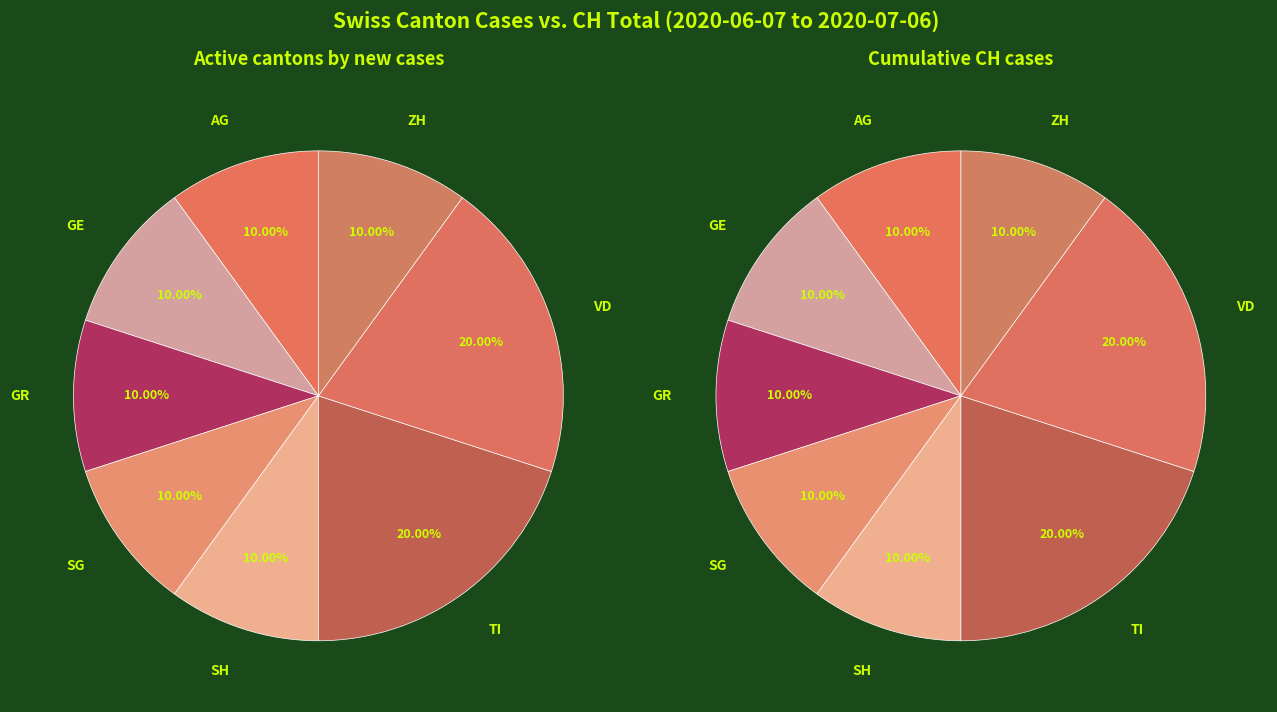

Count the number of slices in the pie.

8